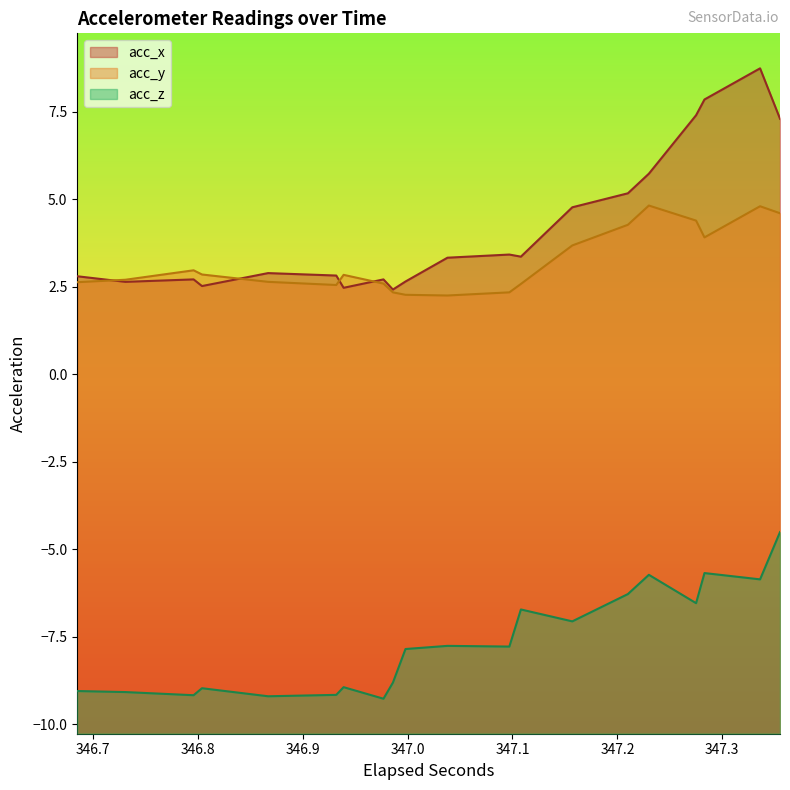

True or false: acc_y and acc_z intersect in this chart.

False